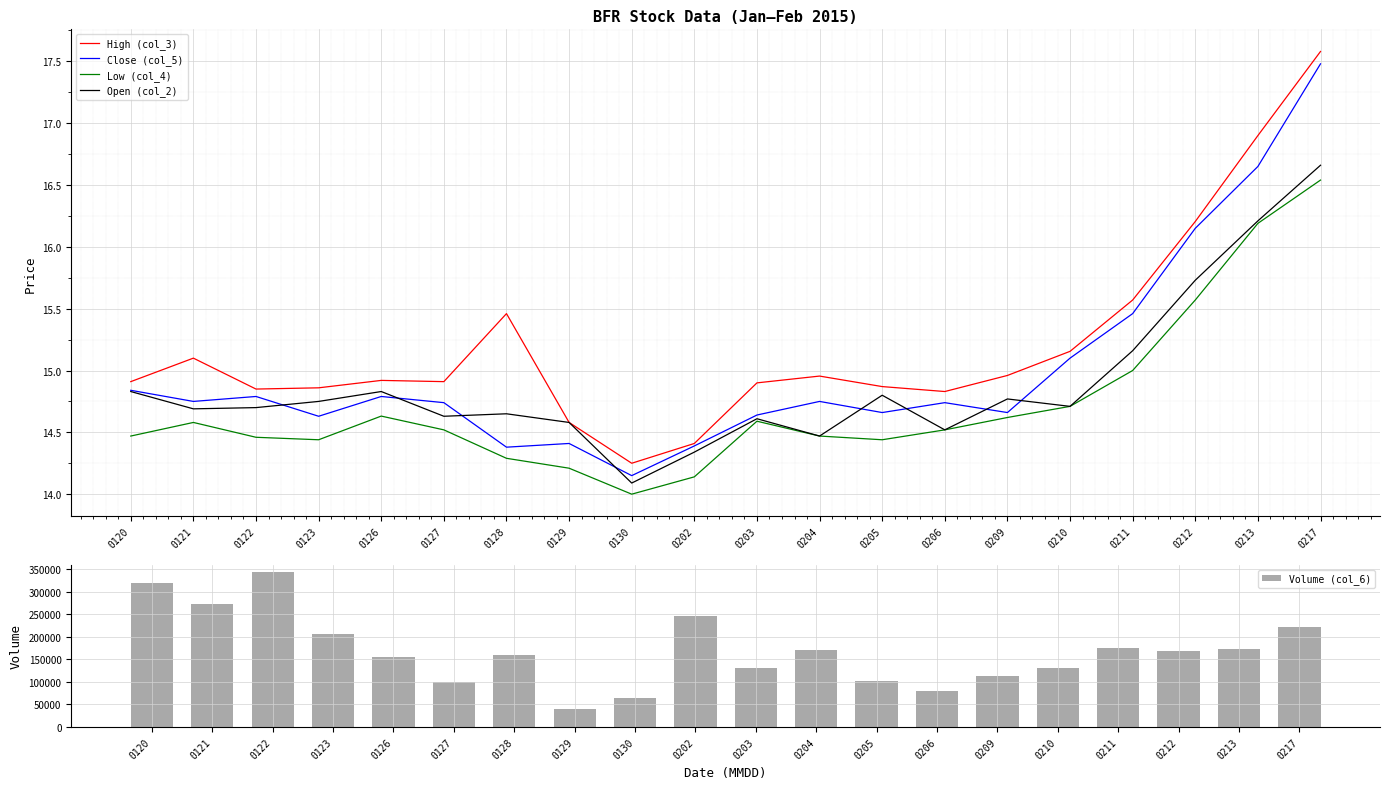

The value of High (col_3) at 0127 is 14.9. True or false?

True